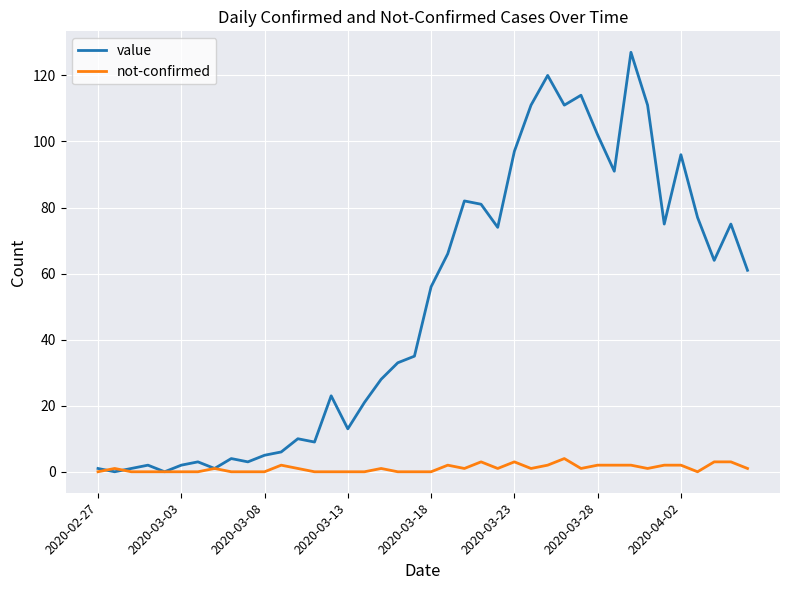

List the series in order of their overall mean, highest first.

value, not-confirmed